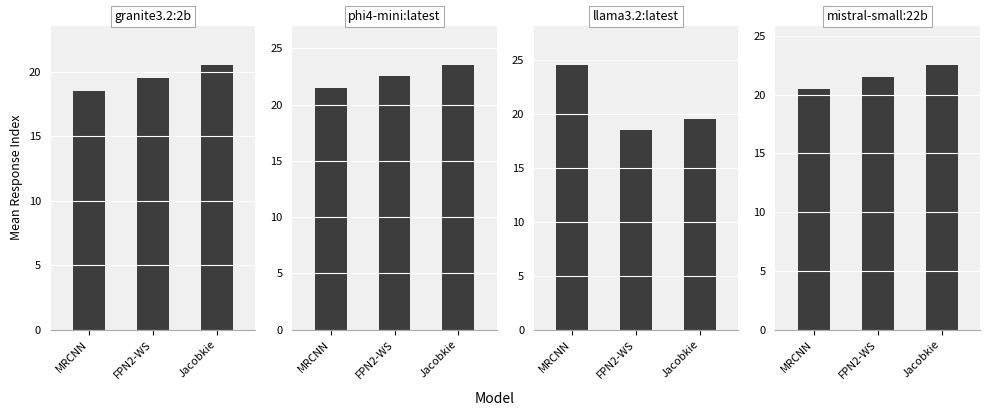

Rank the categories by llama3.2:latest value from lowest to highest.

FPN2-WS, Jacobkie, MRCNN